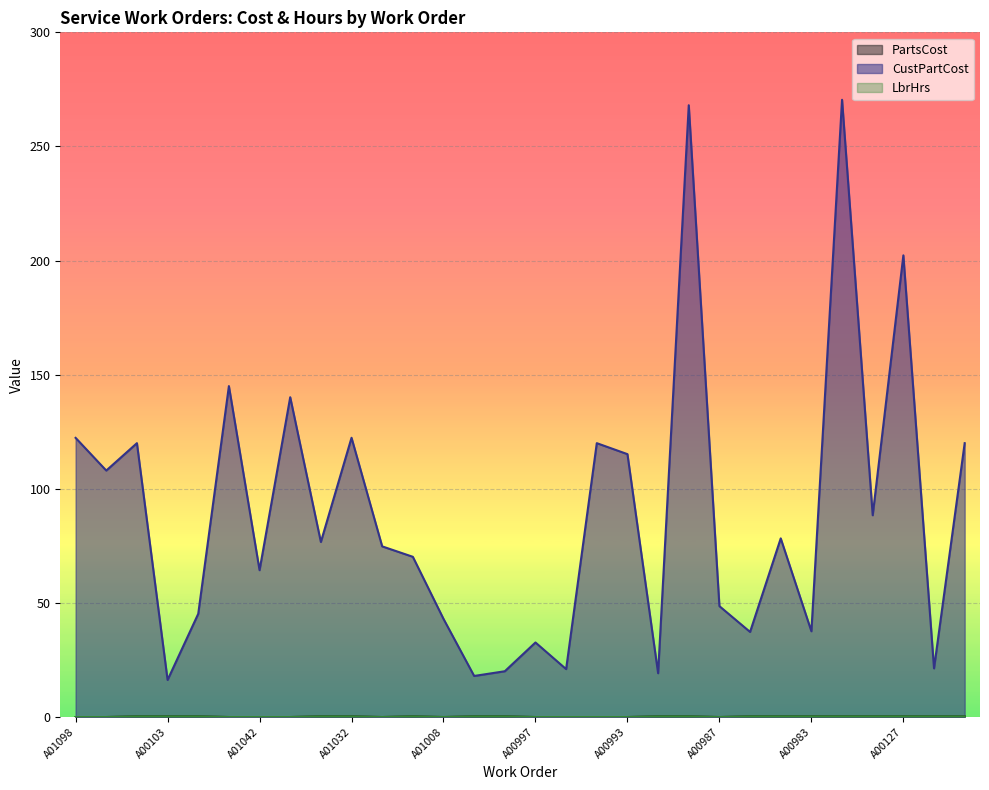

True or false: CustPartCost and PartsCost intersect in this chart.

False